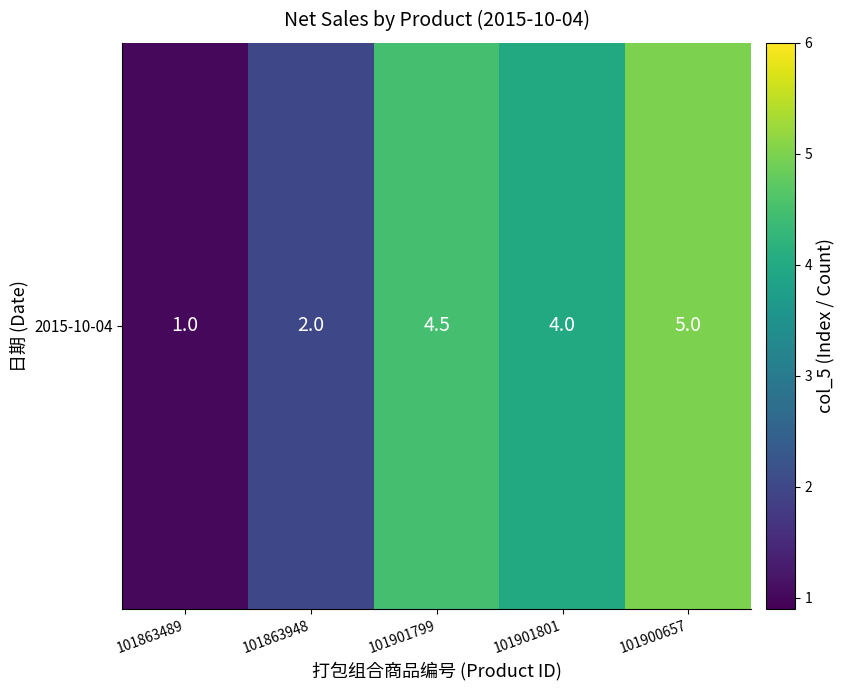

Where does the data first go above 4?

101901799